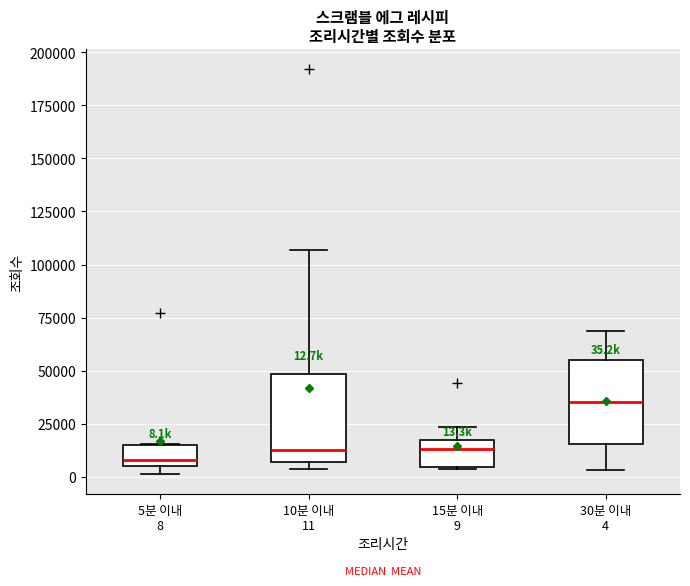

Which box has the highest median line?

30분 이내 4